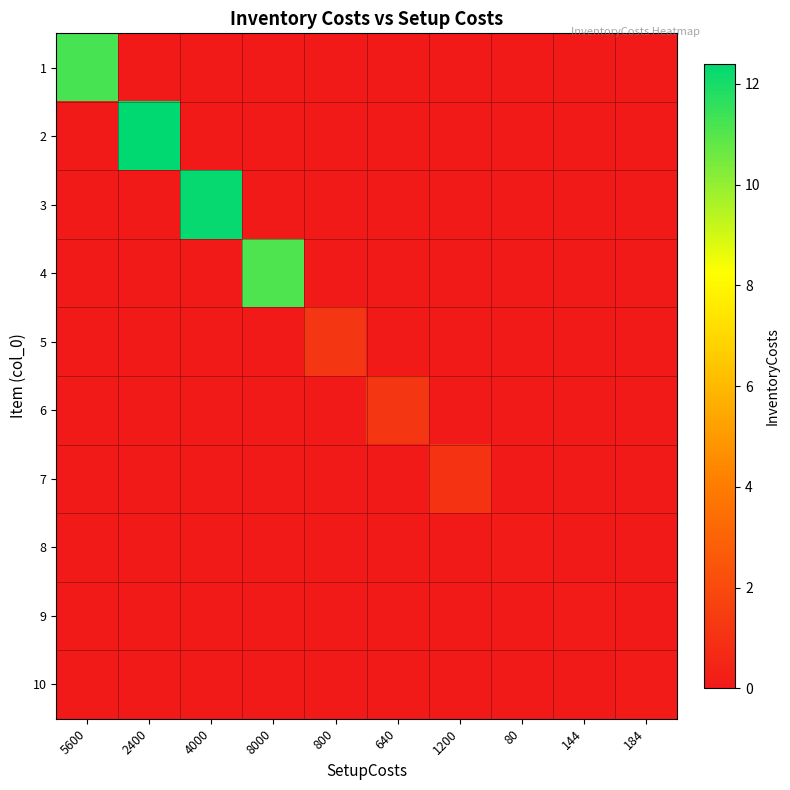

Reading left to right, list all the values displayed in this chart.

1: 5600=11.2	2400=0.0	4000=0.0	8000=0.0	800=0.0	640=0.0	1200=0.0	80=0.0	144=0.0	184=0.0
2: 5600=0.0	2400=12.4	4000=0.0	8000=0.0	800=0.0	640=0.0	1200=0.0	80=0.0	144=0.0	184=0.0
3: 5600=0.0	2400=0.0	4000=12.3	8000=0.0	800=0.0	640=0.0	1200=0.0	80=0.0	144=0.0	184=0.0
4: 5600=0.0	2400=0.0	4000=0.0	8000=11.1	800=0.0	640=0.0	1200=0.0	80=0.0	144=0.0	184=0.0
5: 5600=0.0	2400=0.0	4000=0.0	8000=0.0	800=1.2	640=0.0	1200=0.0	80=0.0	144=0.0	184=0.0
6: 5600=0.0	2400=0.0	4000=0.0	8000=0.0	800=0.0	640=1.2	1200=0.0	80=0.0	144=0.0	184=0.0
7: 5600=0.0	2400=0.0	4000=0.0	8000=0.0	800=0.0	640=0.0	1200=1.1	80=0.0	144=0.0	184=0.0
8: 5600=0.0	2400=0.0	4000=0.0	8000=0.0	800=0.0	640=0.0	1200=0.0	80=0.1	144=0.0	184=0.0
9: 5600=0.0	2400=0.0	4000=0.0	8000=0.0	800=0.0	640=0.0	1200=0.0	80=0.0	144=0.1	184=0.0
10: 5600=0.0	2400=0.0	4000=0.0	8000=0.0	800=0.0	640=0.0	1200=0.0	80=0.0	144=0.0	184=0.1